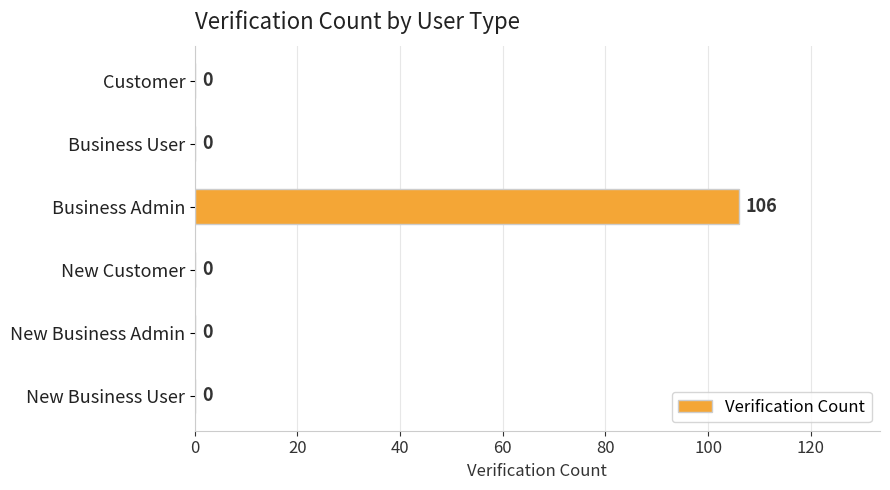

True or false: the data shows 188 at Business Admin.

False